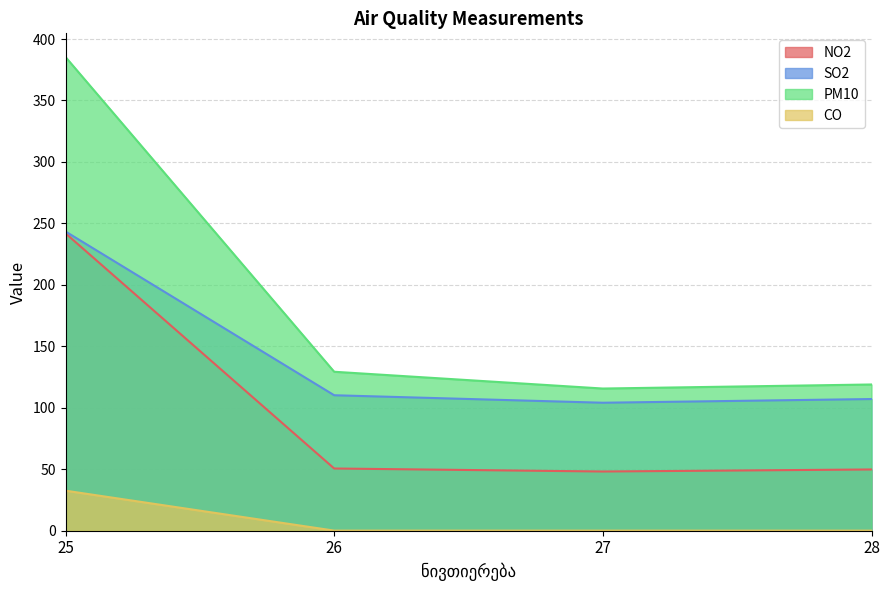

What is the value of the CO point at the 1st from the left?

32.6